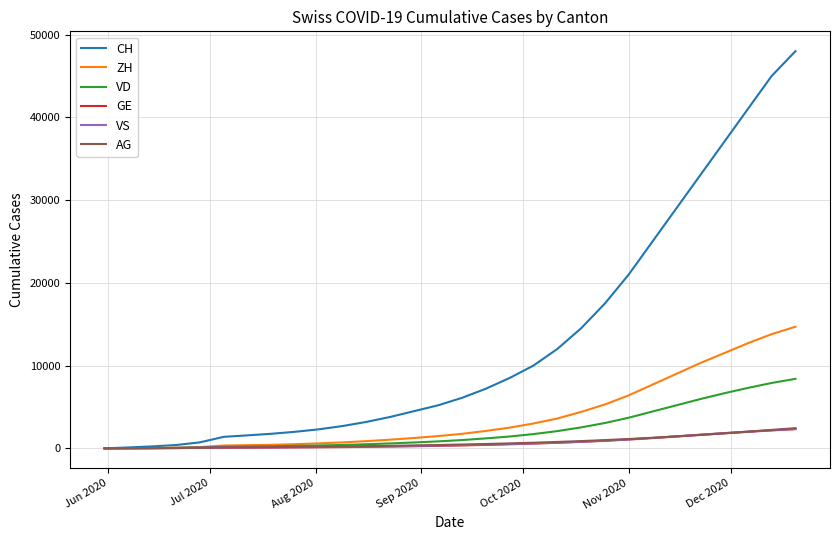

What is the greatest value displayed?

48000